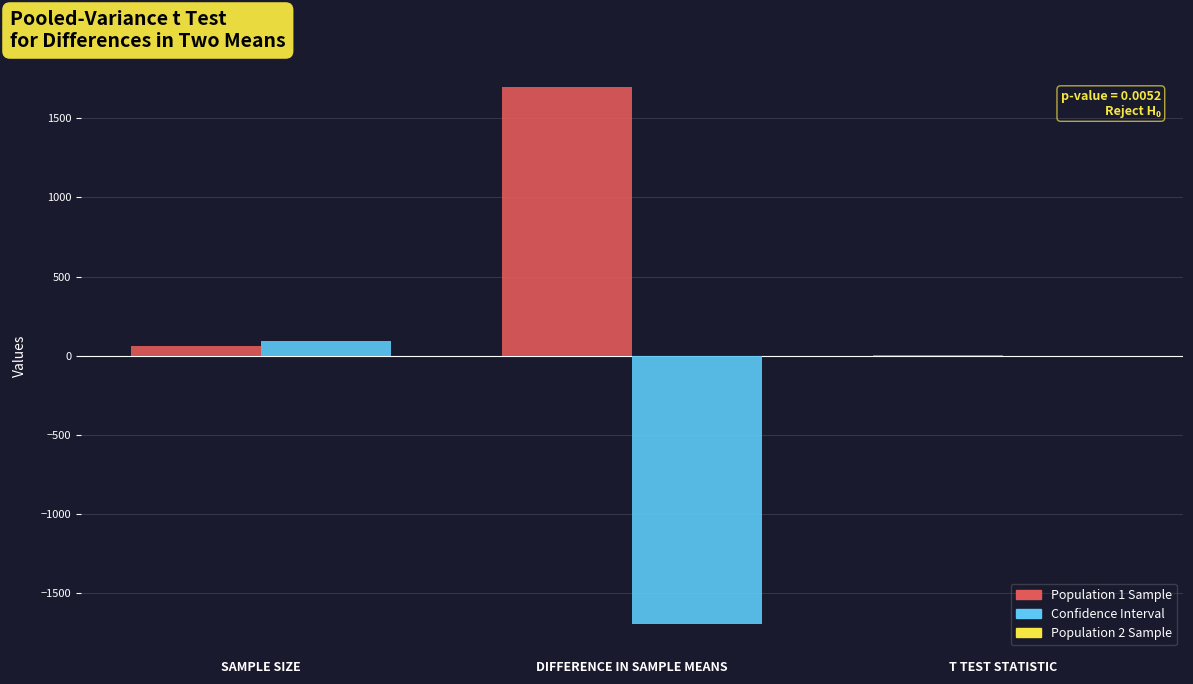

Which series has the widest spread of values?

Population 2 Sample